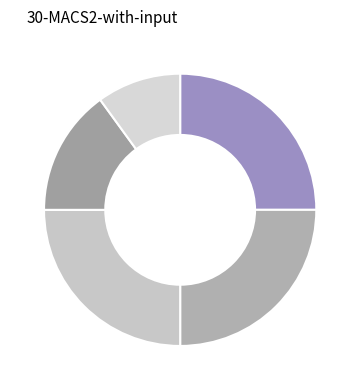

Rank the categories by value from highest to lowest.

Quality & Turn around time of CCTV Maintenance, Enforcement of Safety and Security, Maintaining Confidentiality, Knowledge about Company policies, Projecting a Positive attitude